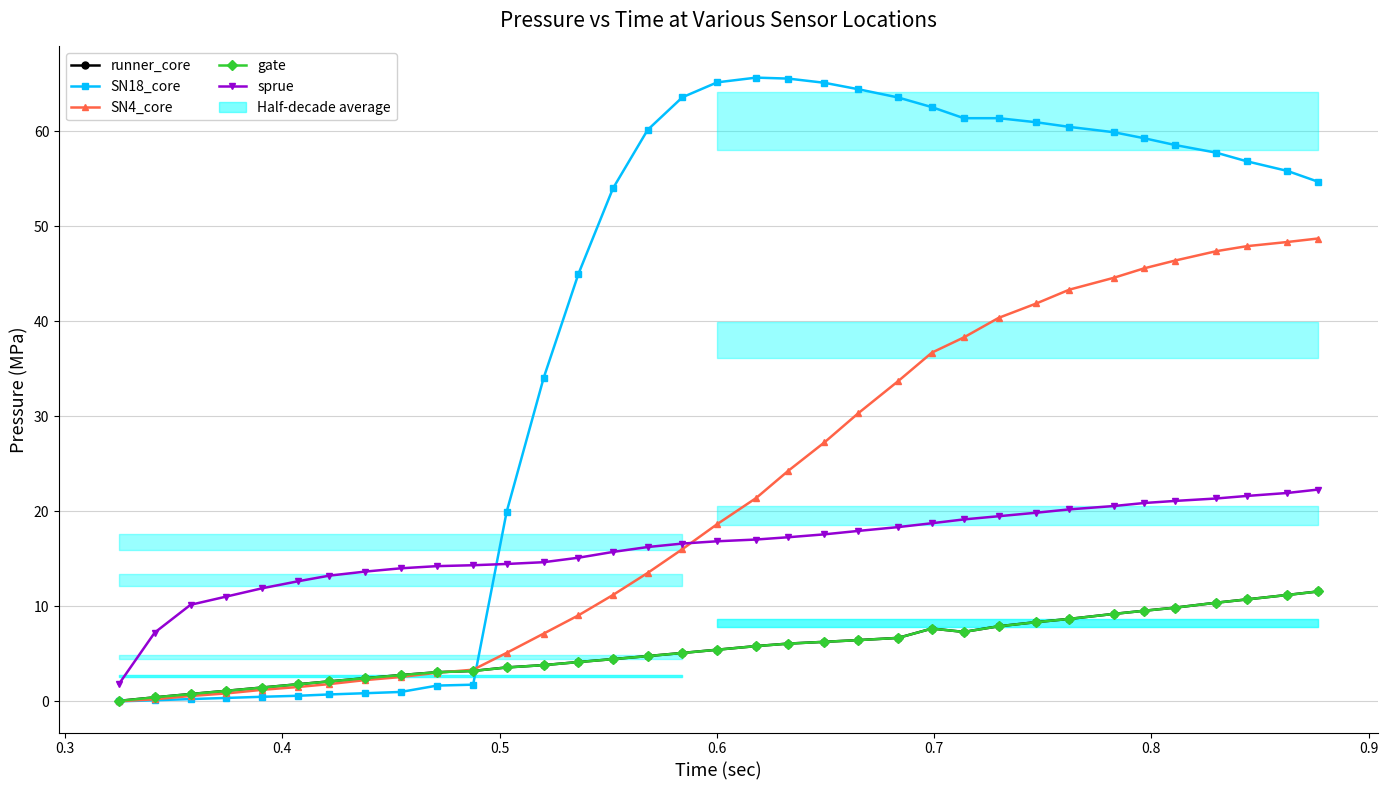

The value of SN18_core at 0.5 is 0.2. True or false?

False